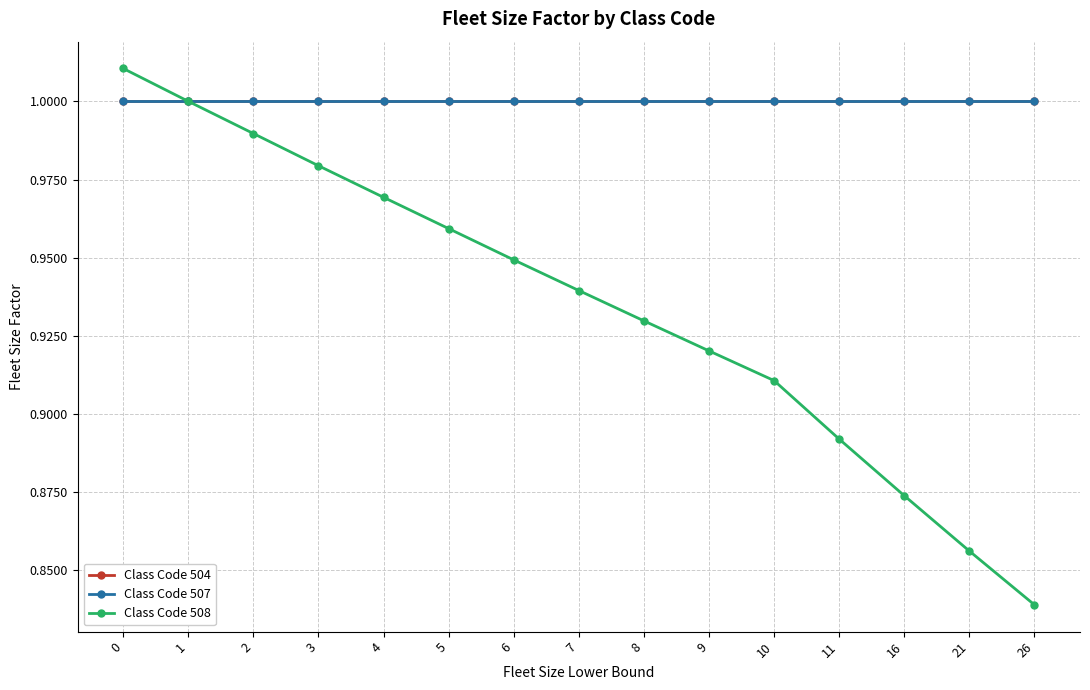

Is the value of Class Code 507 at 21 greater than the value of Class Code 508 at 6?

Yes